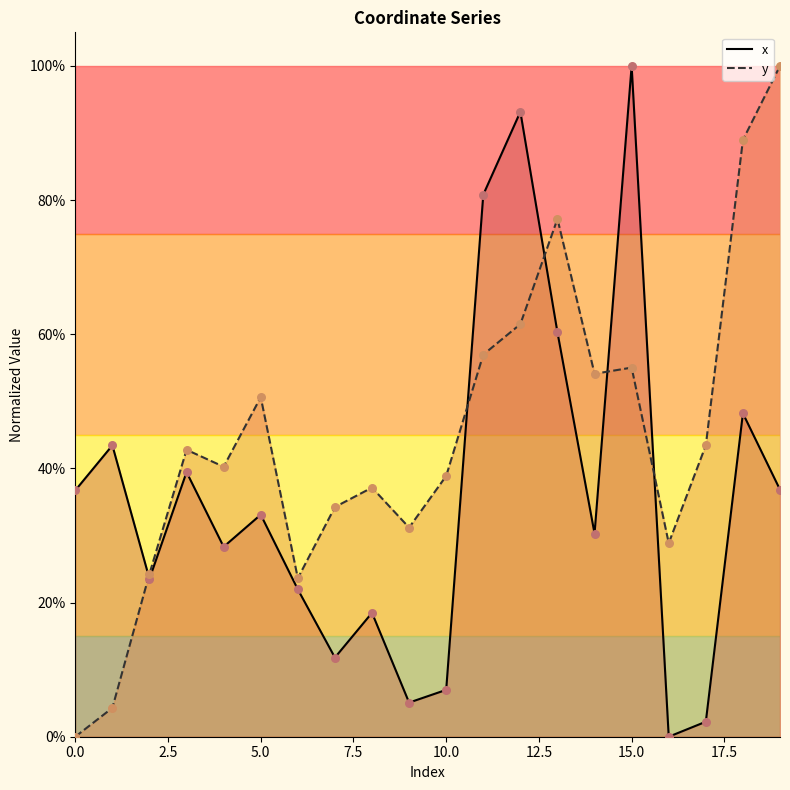

Which series contains the lowest Y value?

x